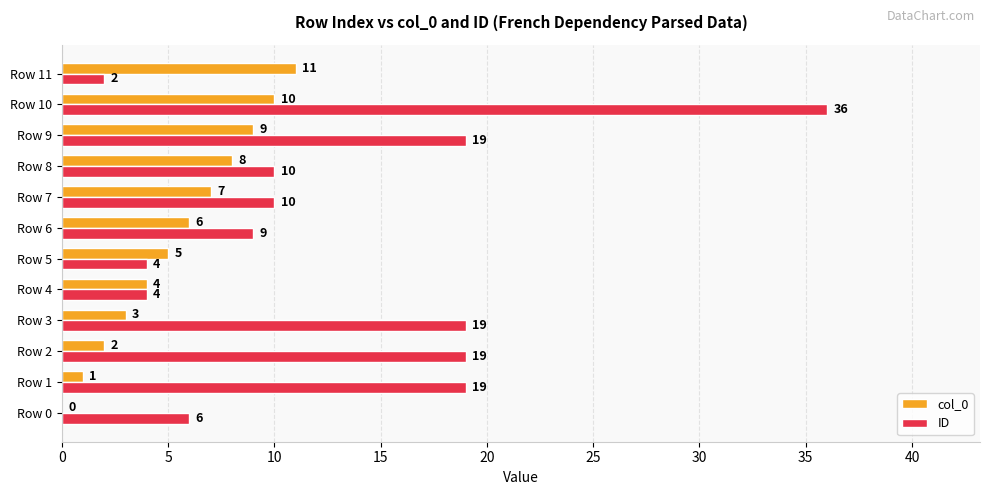

Where is col_0 nearest to the value 5?

Row 5